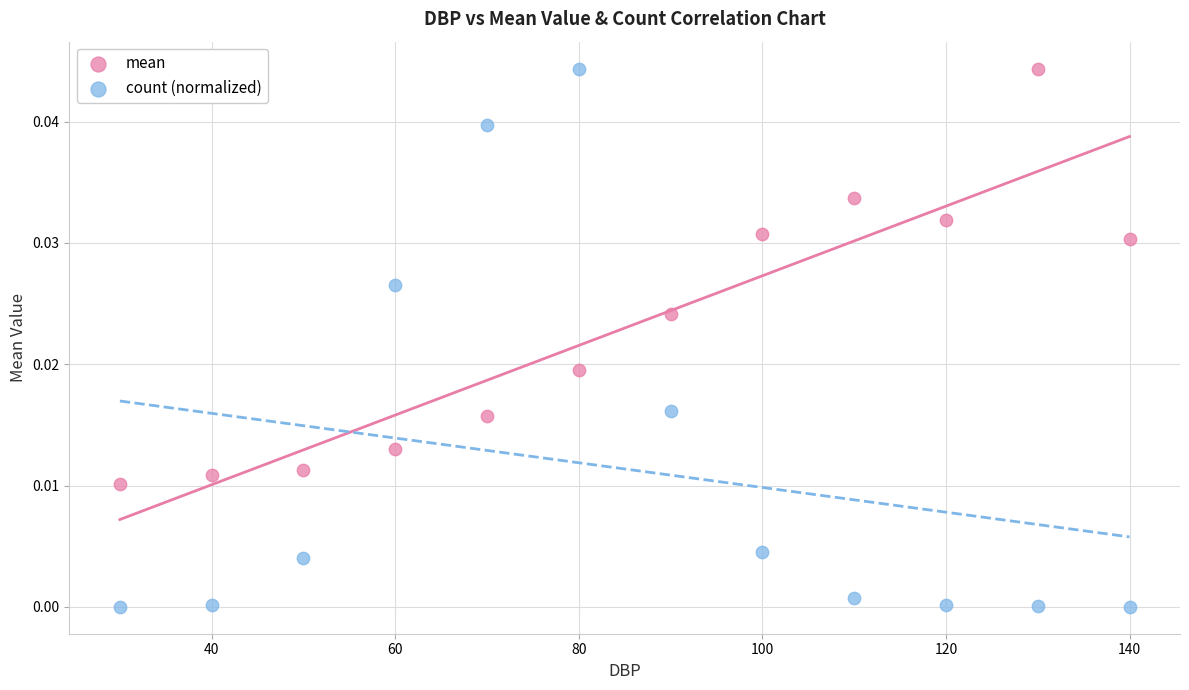

Which series contains the lowest Y value?

count (normalized)